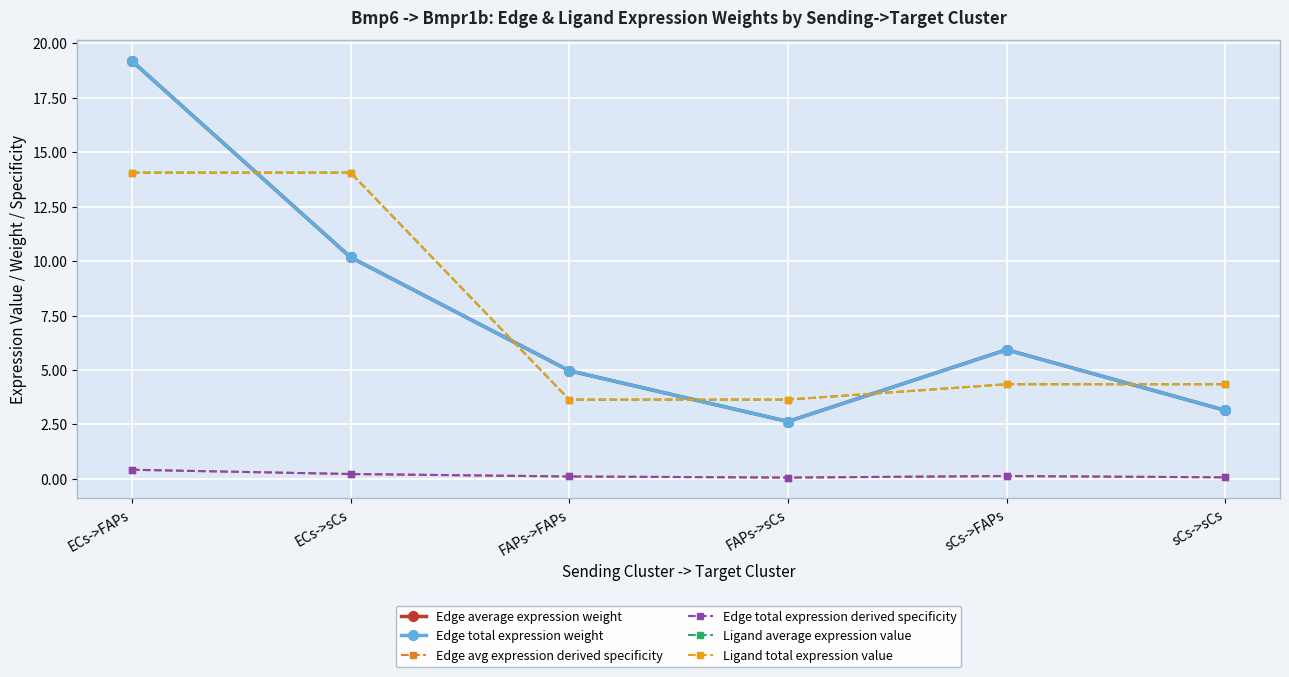

Read the Edge total expression weight value at FAPs->FAPs.

5.0